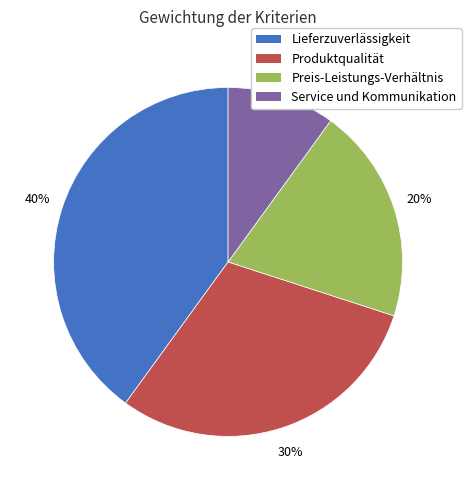

To the nearest percent, what portion does Produktqualität represent?

30%